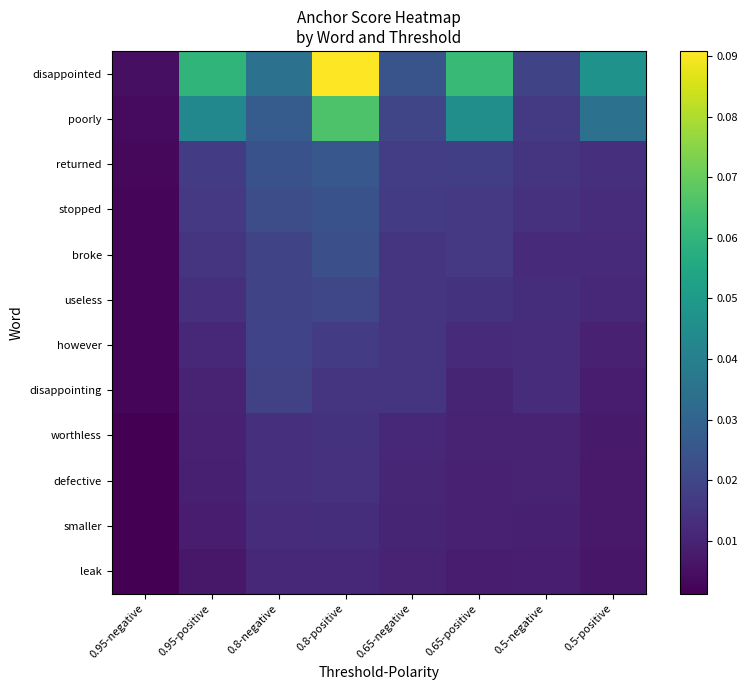

Which series has the largest total across all categories?

disappointed